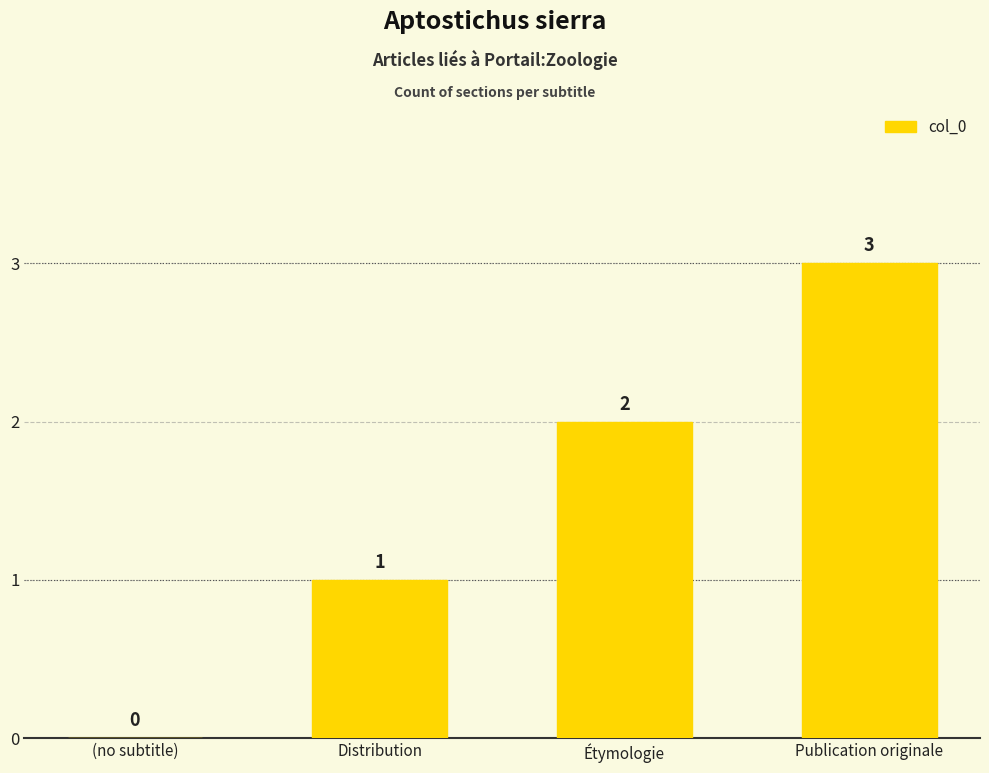

What is the ratio of the value at Publication originale to the value at Distribution?

3.0